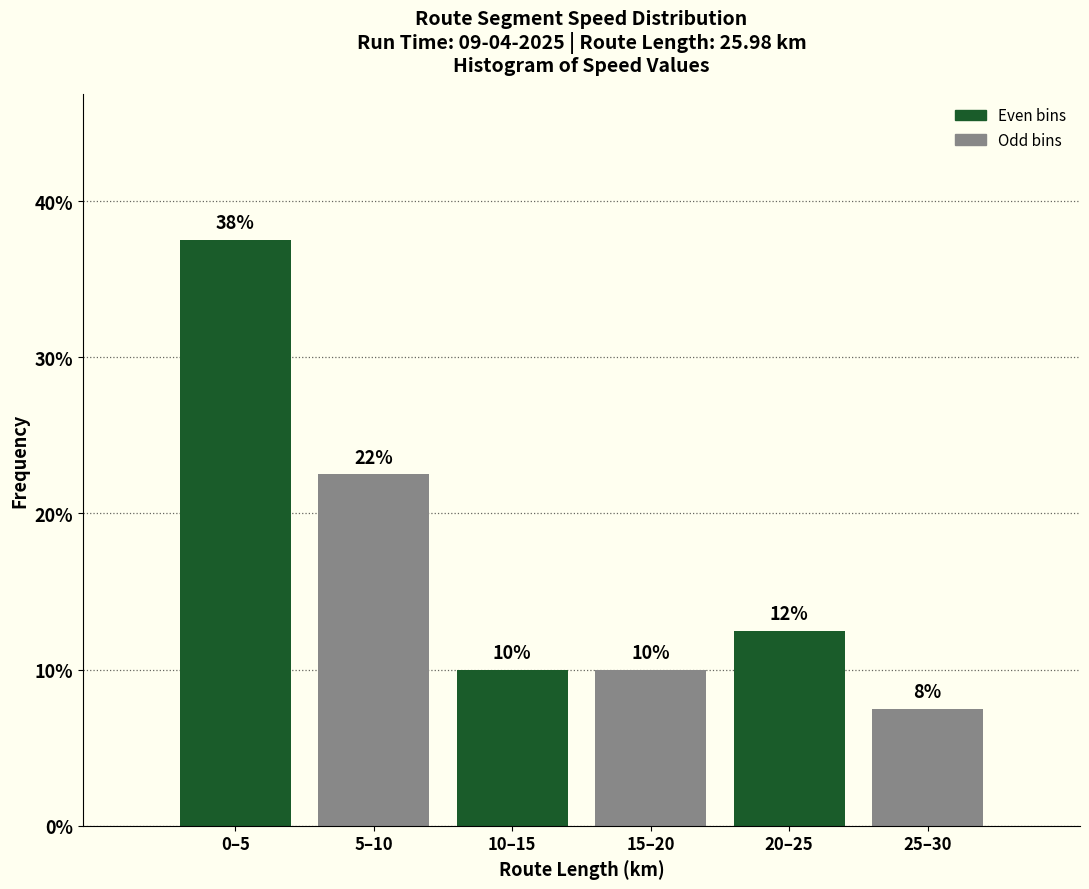

How many bars are there in total?

6